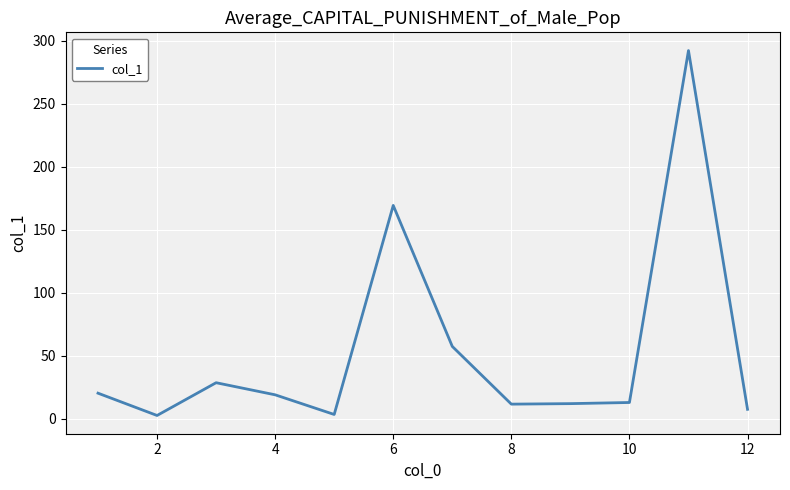

What is the maximum value shown in the chart?

292.1